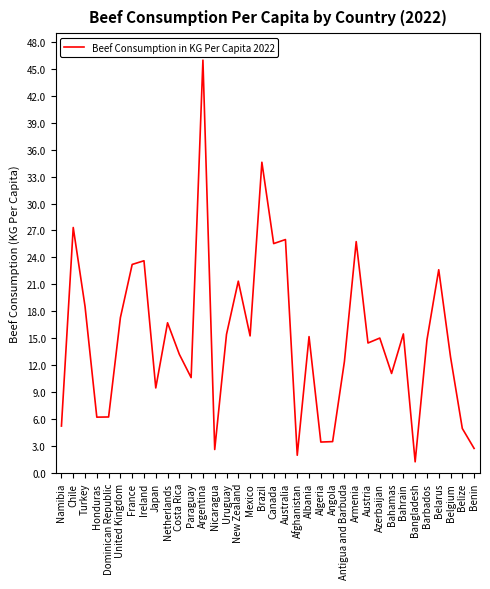

What is the difference between the second highest and minimum values?

33.3